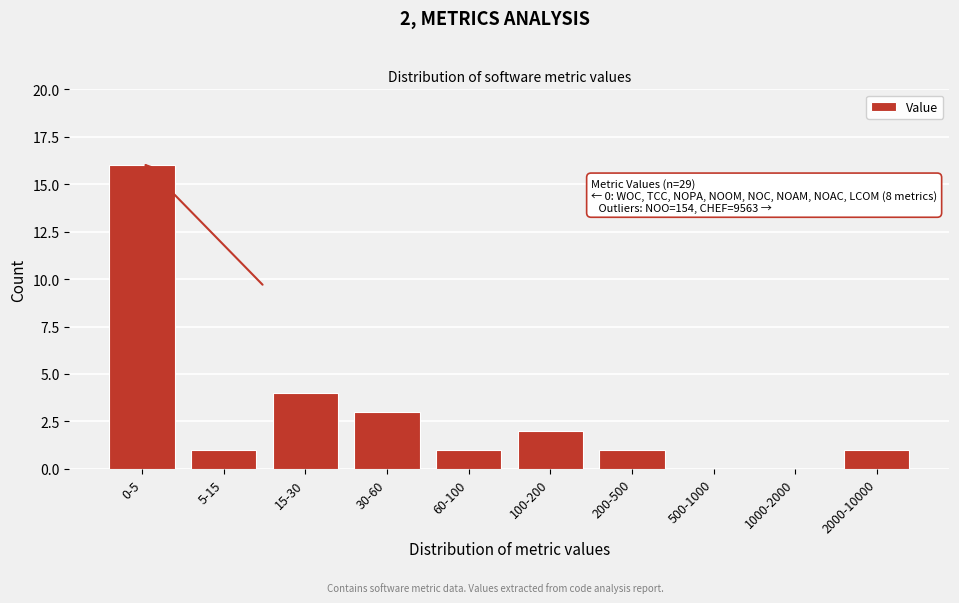

Reading left to right, what are all the values shown in this chart?

0-5=16	5-15=1	15-30=4	30-60=3	60-100=1	100-200=2	200-500=1	500-1000=0	1000-2000=0	2000-10000=1